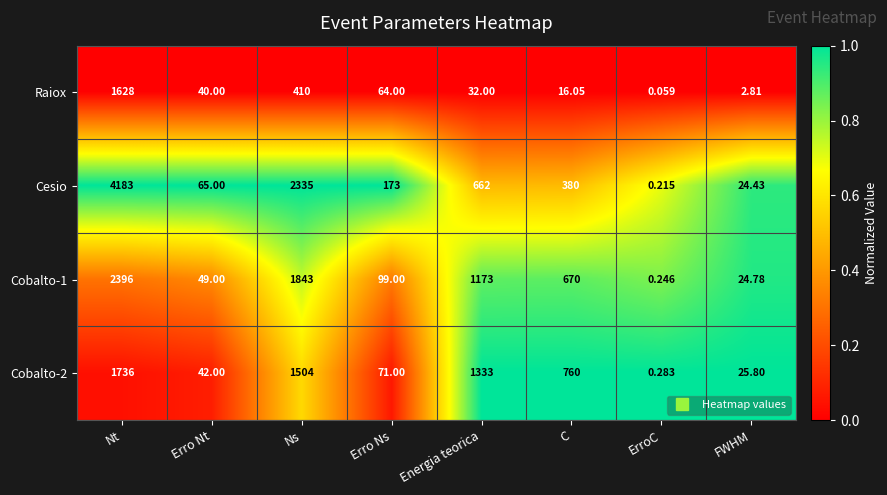

How many categories are shown in the chart?

8